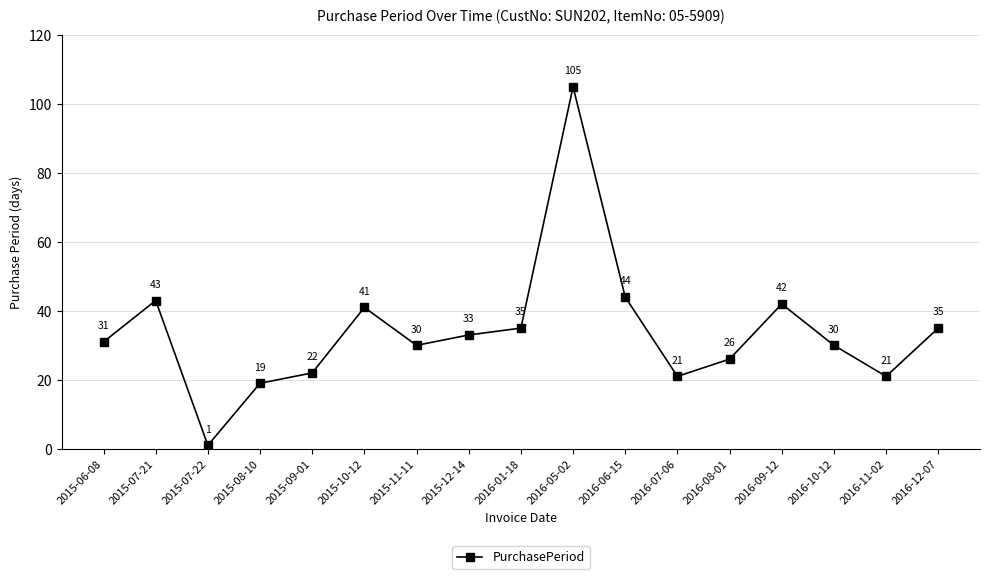

How many data points are less than 31?

8